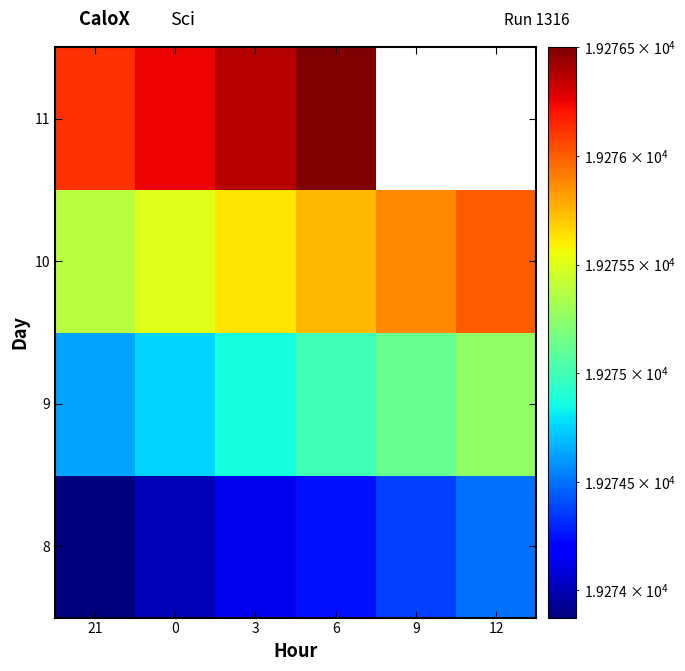

The value of 9 at 6 is 19275.0. True or false?

True